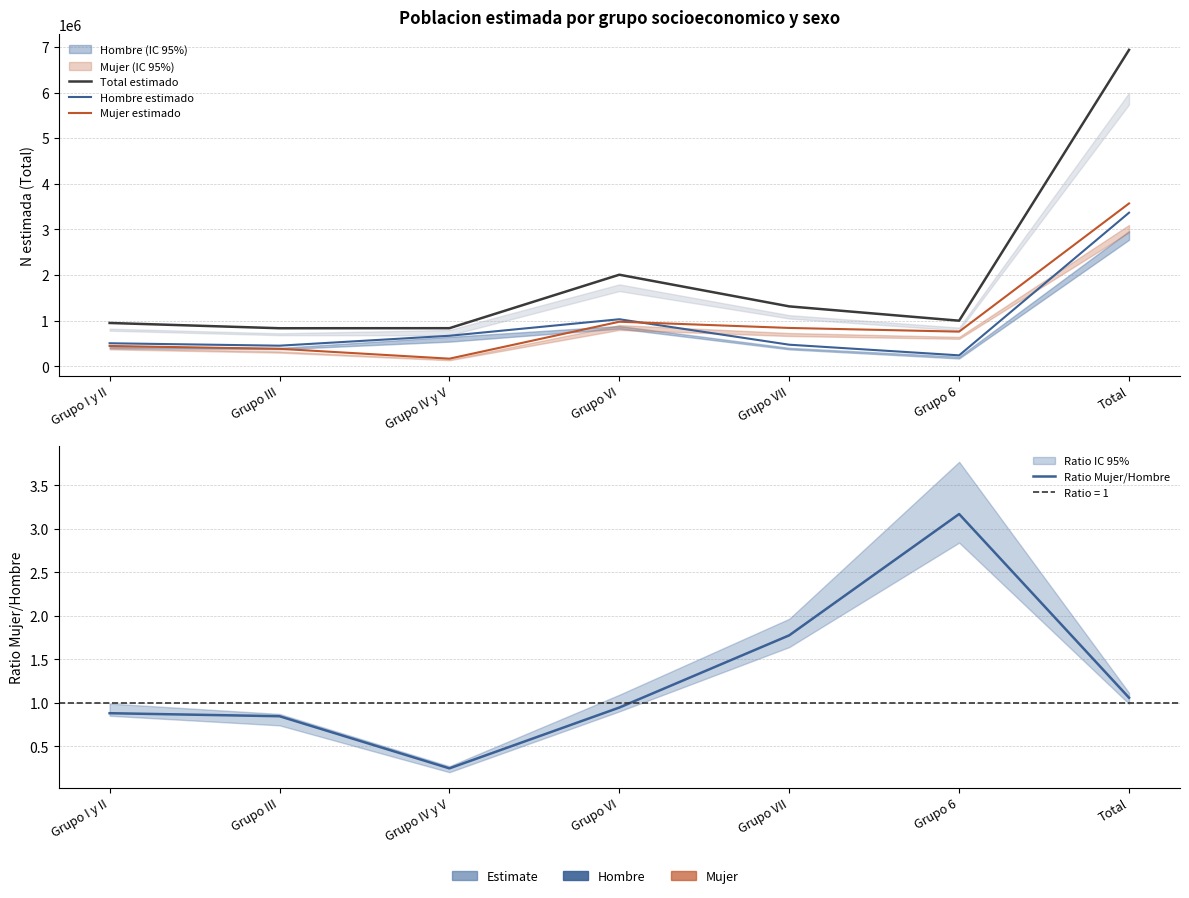

Which series has the largest total across all categories?

Total estimado